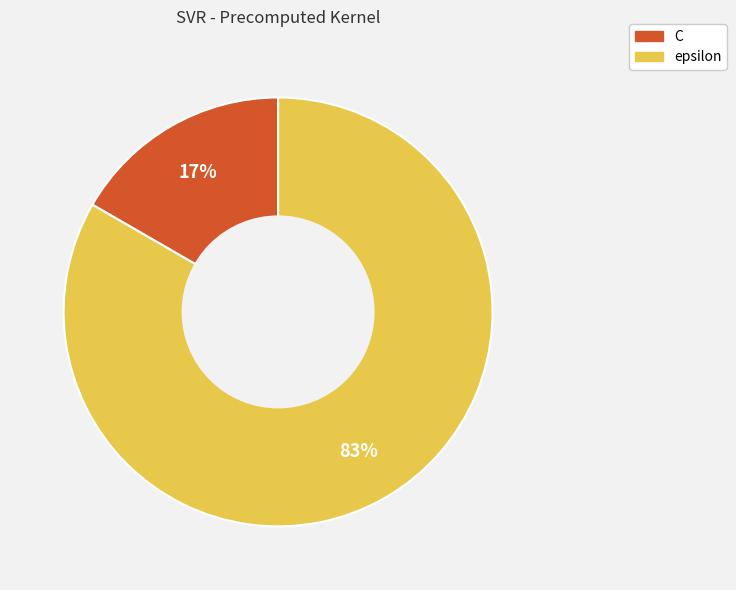

Which category has the smallest portion of the pie?

C